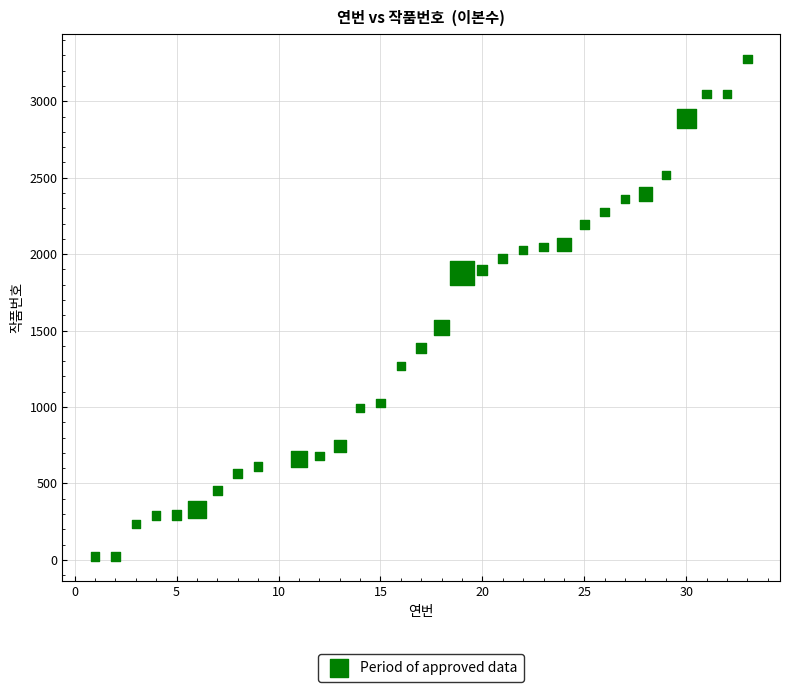

What is the range of X values (max minus min)?

32